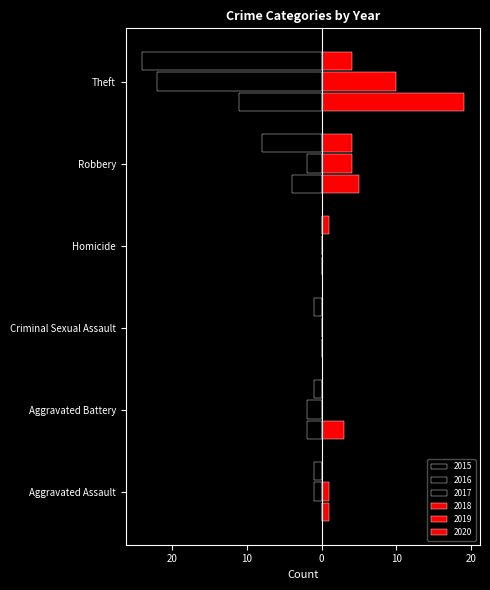

How many distinct data groups are displayed?

6